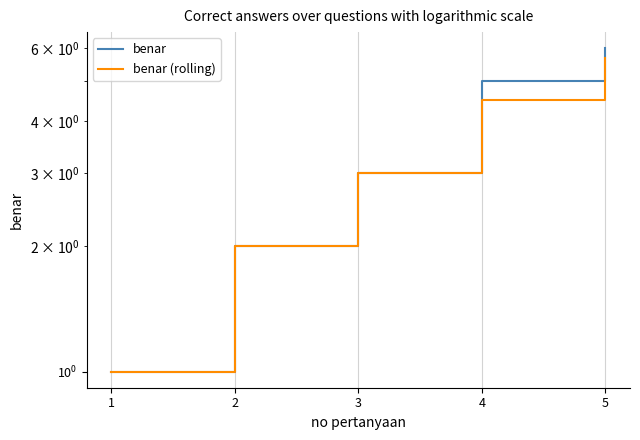

What is the difference between the second highest and second lowest values in the benar series?

3.0